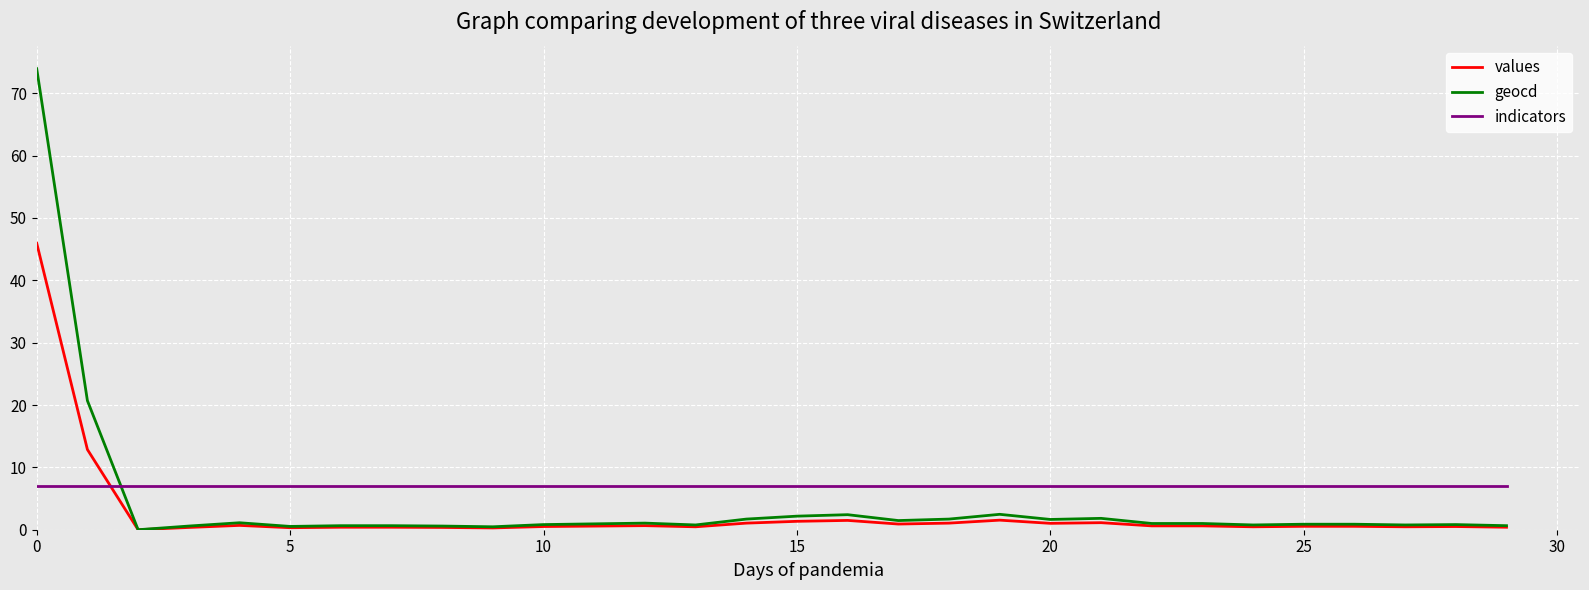

Which series has the largest total across all categories?

indicators